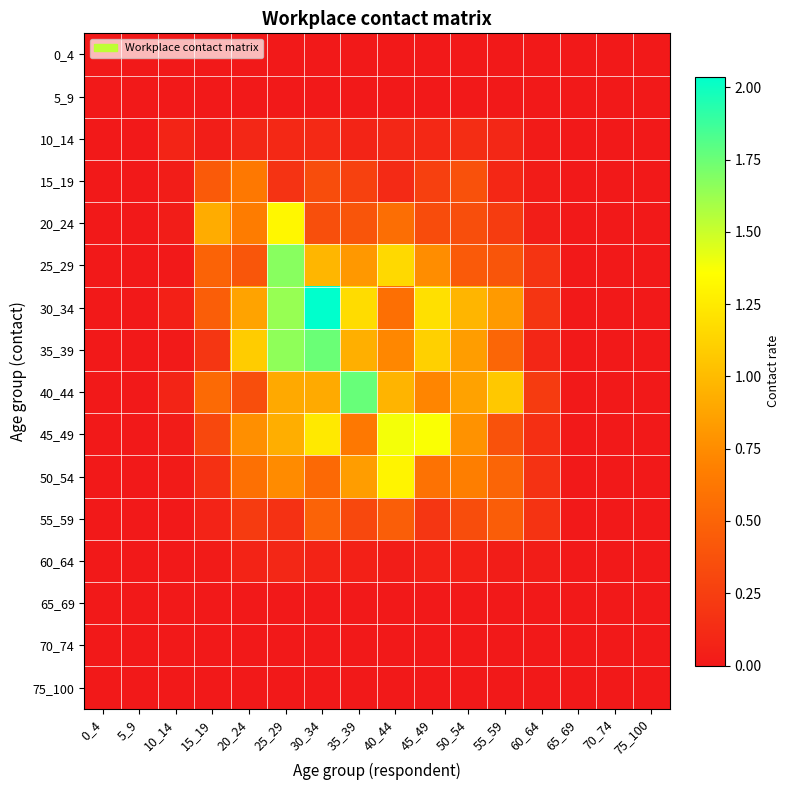

At which category does the chart reach its peak across all series?

30_34